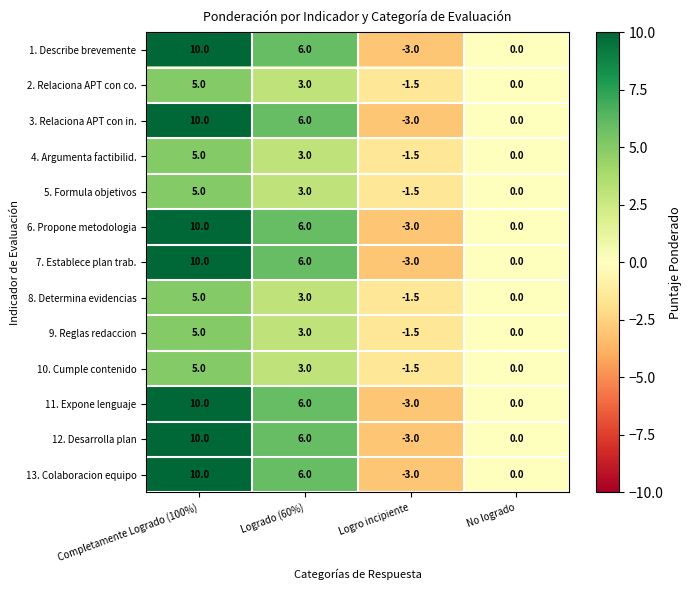

What is the total value across all series at Logro incipiente?

-30.0